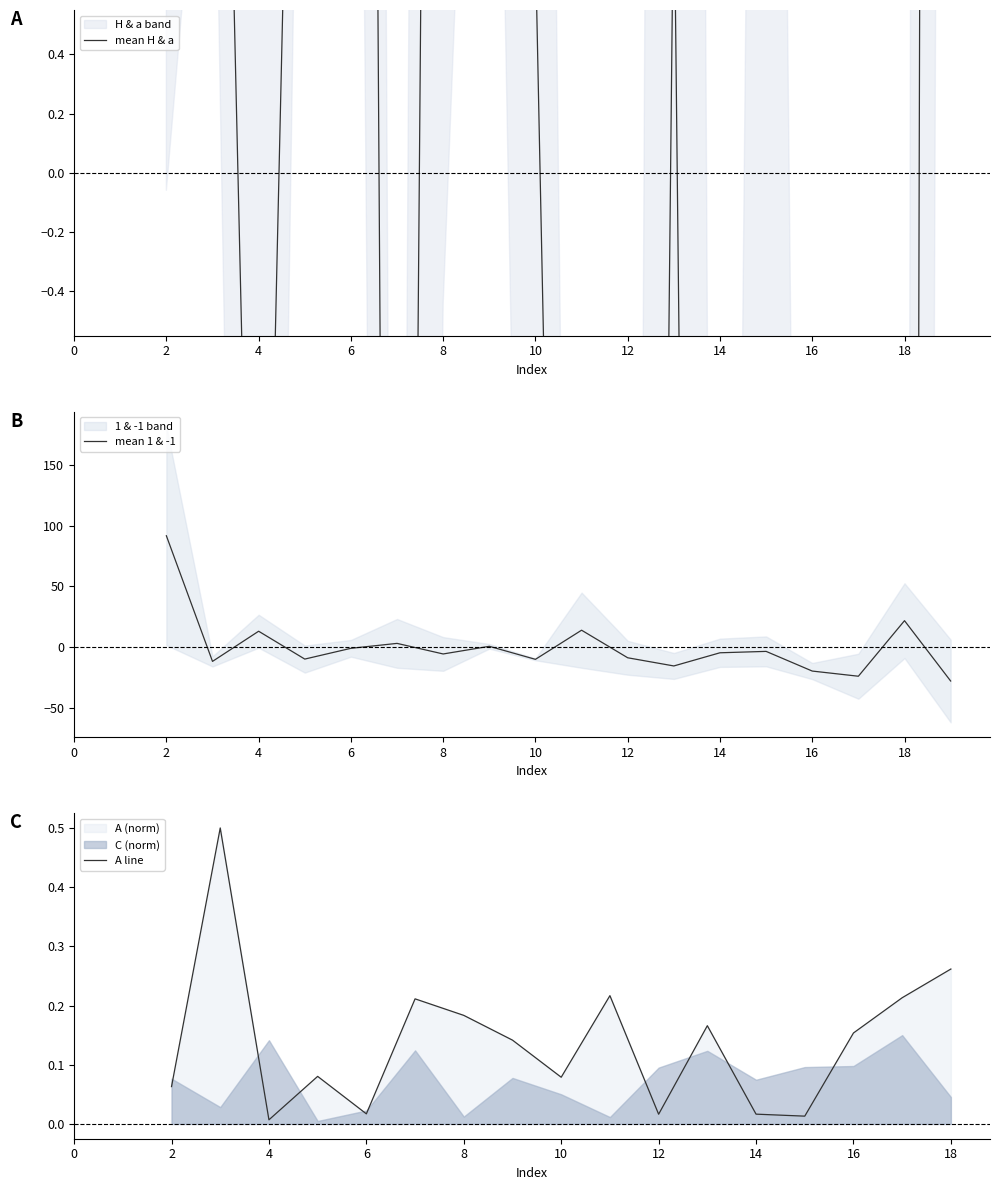

How many intersections are there between mean 1 & -1 and A line?

10